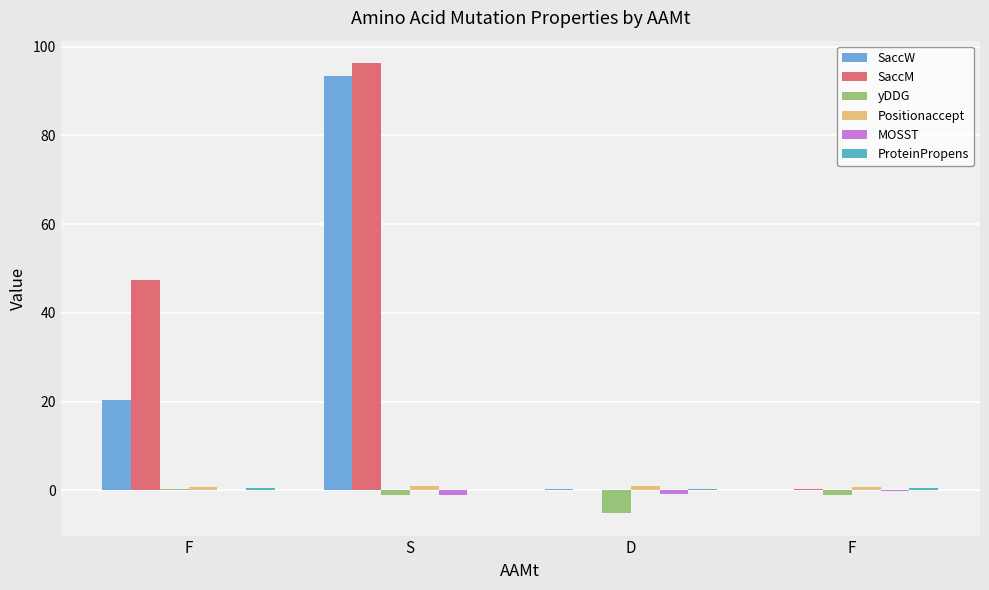

Where does the yDDG series first go above -1?

F